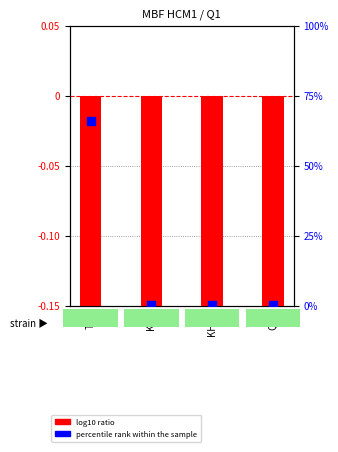

Which series has the largest Y range (max minus min)?

percentile rank within the sample